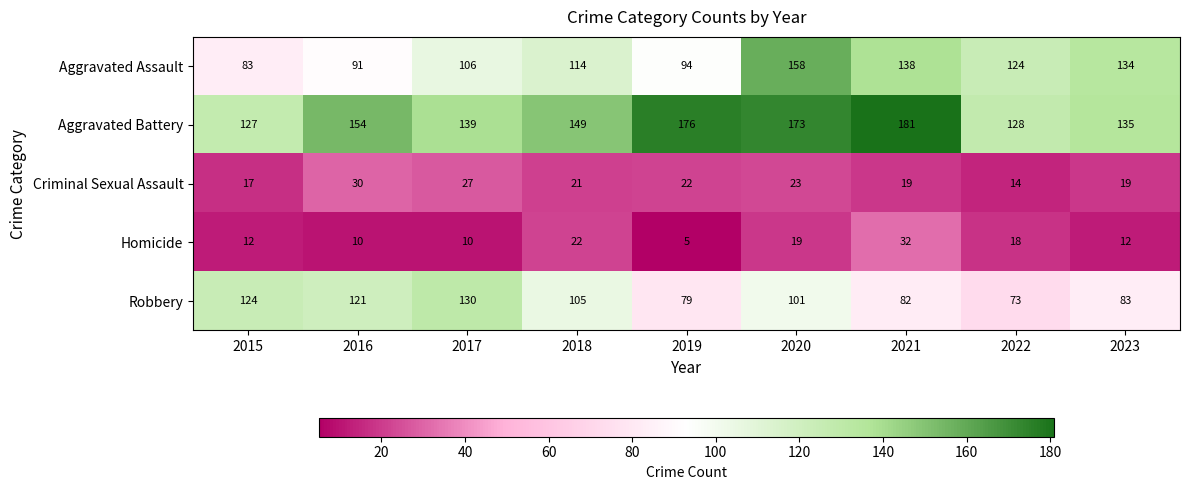

Between 2020 and 2023, which series saw the biggest shift?

Aggravated Battery